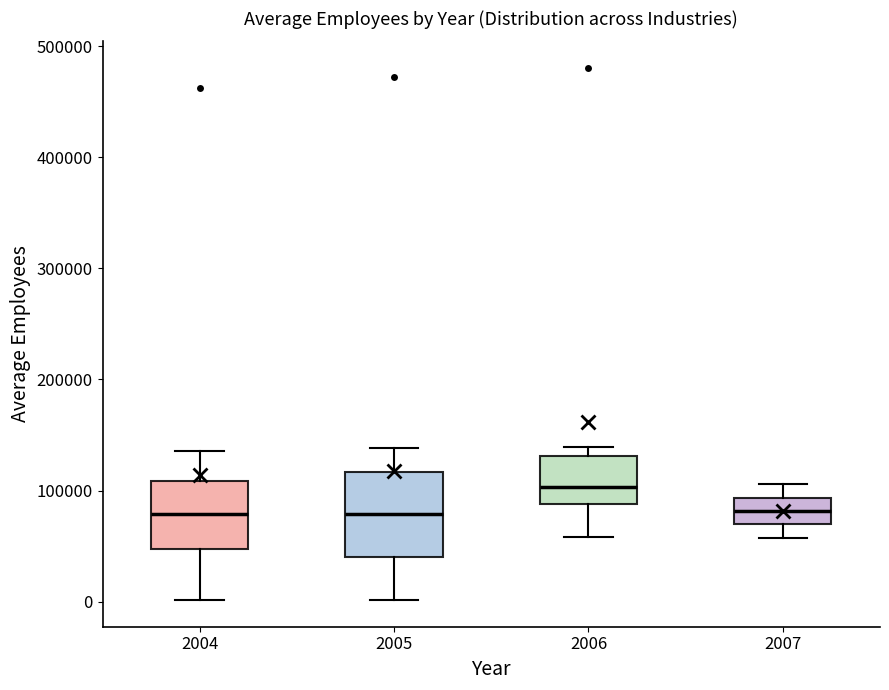

Reading left to right, transcribe this box plot: for each box, give where its median line is, the range the box spans, and where its two whiskers end, as read against the y-axis. The values are not printed on the chart, so give them approximately, as read against the axis.

2004: median 80000, box 50000 to 110000, whiskers 0 to 140000
2005: median 80000, box 40000 to 120000, whiskers 0 to 140000
2006: median 100000, box 90000 to 130000, whiskers 60000 to 140000
2007: median 80000, box 70000 to 90000, whiskers 60000 to 110000